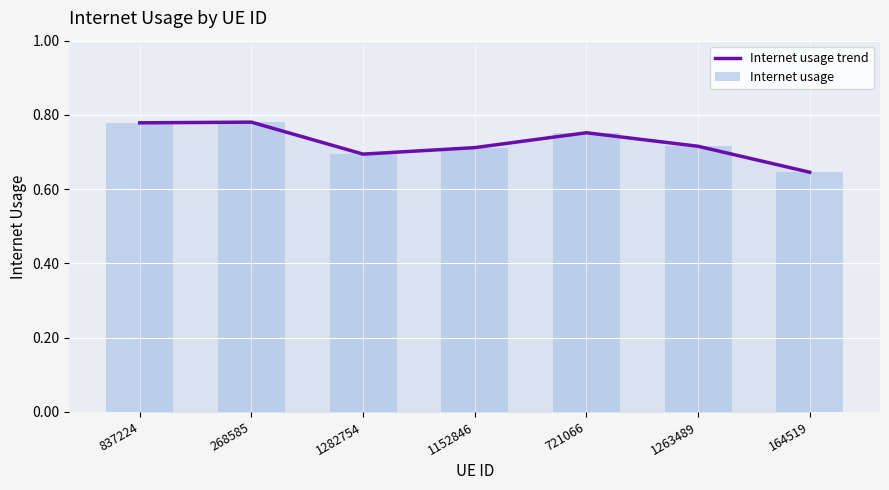

Reading left to right, extract all data points from this chart.

Internet usage trend: 837224=0.8	268585=0.8	1282754=0.7	1152846=0.7	721066=0.8	1263489=0.7	164519=0.6
Internet usage: 837224=0.8	268585=0.8	1282754=0.7	1152846=0.7	721066=0.8	1263489=0.7	164519=0.6